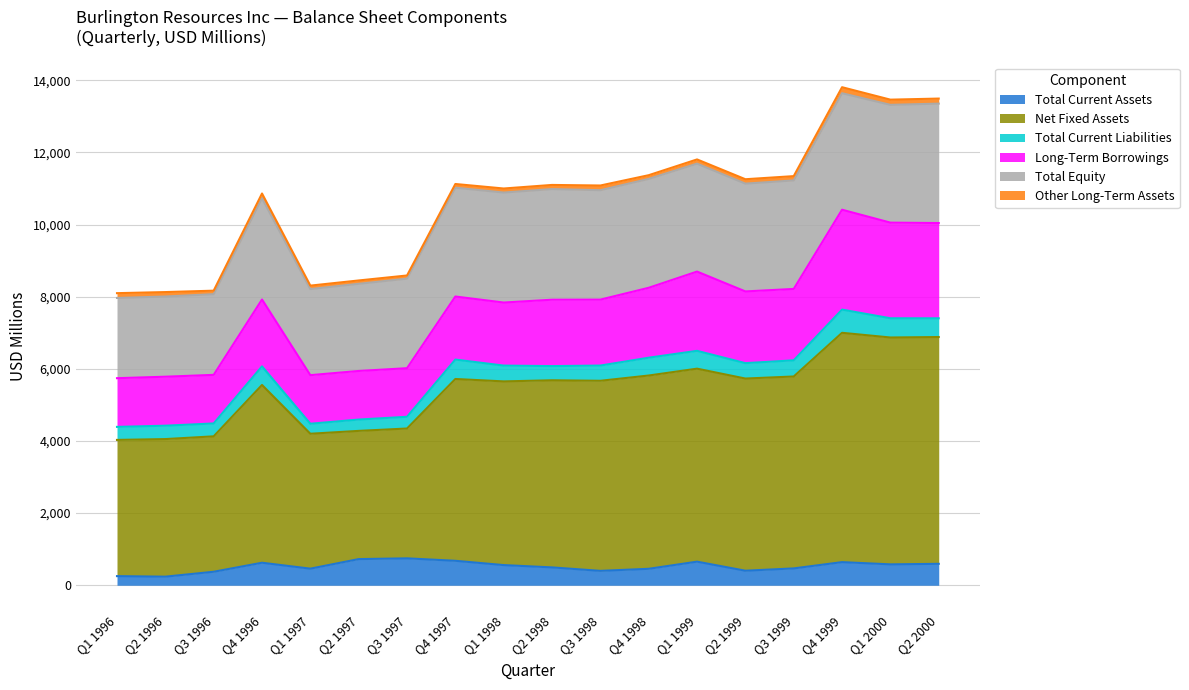

What is the highest value of the Total Current Assets series?

746